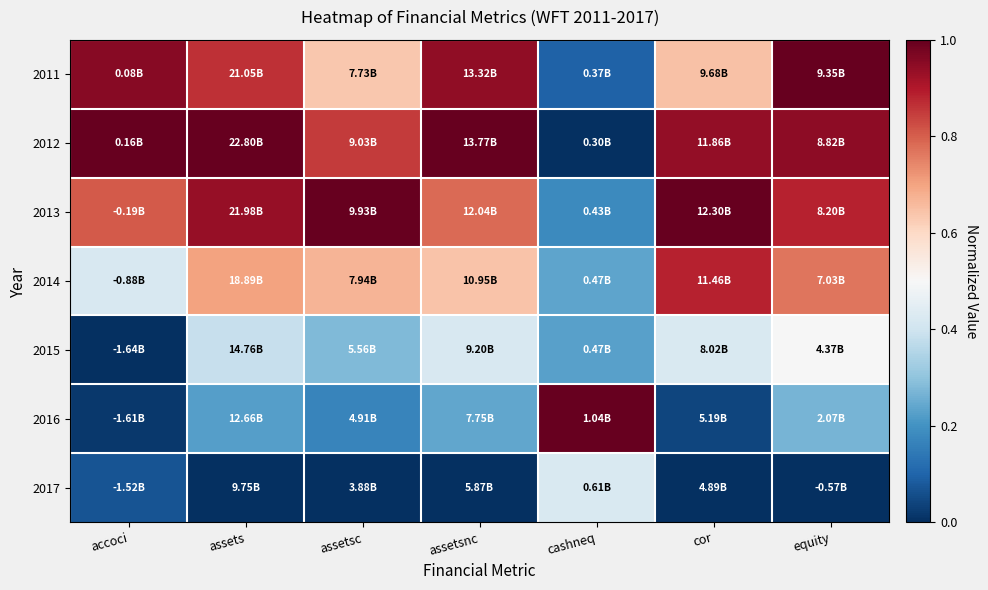

Reading right to left, extract all data points from this chart.

2011: equity=1.0	cor=0.6	cashneq=0.1	assetsnc=0.9	assetsc=0.6	assets=0.9	accoci=1.0
2012: equity=0.9	cor=0.9	cashneq=0.0	assetsnc=1.0	assetsc=0.9	assets=1.0	accoci=1.0
2013: equity=0.9	cor=1.0	cashneq=0.2	assetsnc=0.8	assetsc=1.0	assets=0.9	accoci=0.8
2014: equity=0.8	cor=0.9	cashneq=0.2	assetsnc=0.6	assetsc=0.7	assets=0.7	accoci=0.4
2015: equity=0.5	cor=0.4	cashneq=0.2	assetsnc=0.4	assetsc=0.3	assets=0.4	accoci=0.0
2016: equity=0.3	cor=0.0	cashneq=1.0	assetsnc=0.2	assetsc=0.2	assets=0.2	accoci=0.0
2017: equity=0.0	cor=0.0	cashneq=0.4	assetsnc=0.0	assetsc=0.0	assets=0.0	accoci=0.1